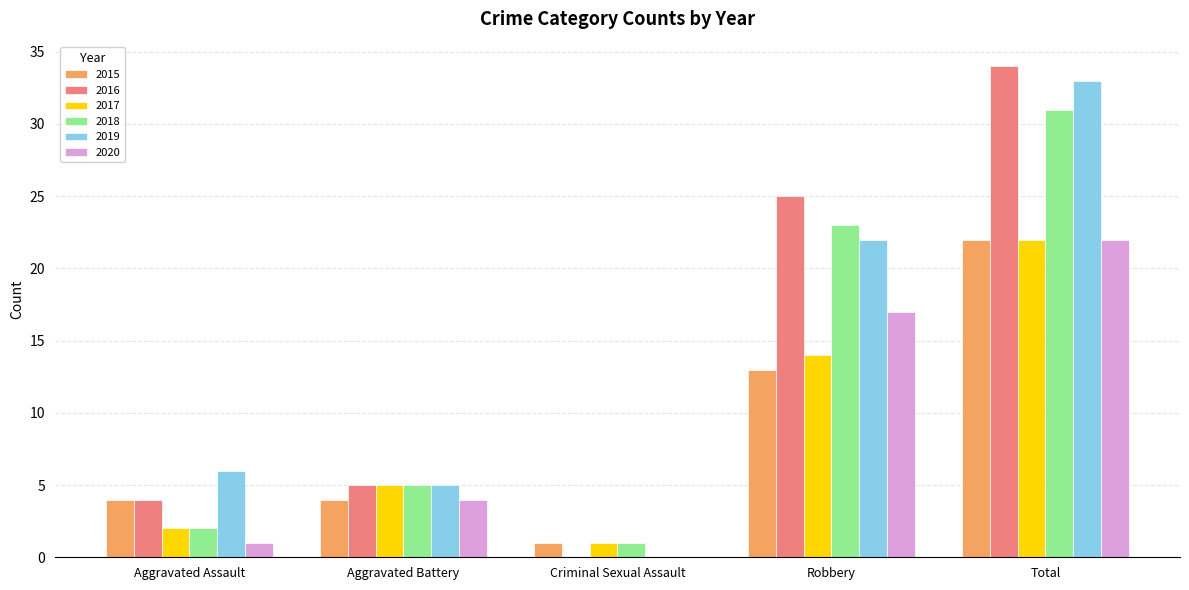

What value does the 2016 series have at Total?

34